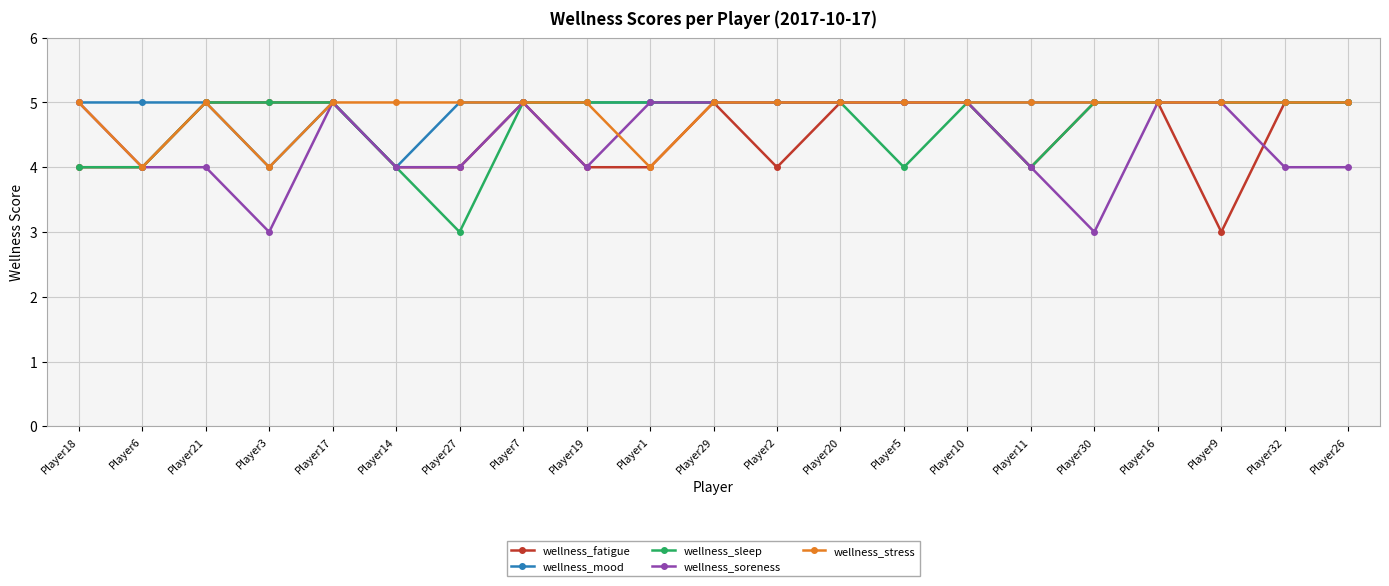

Is it true that wellness_fatigue equals 4 at Player6?

True